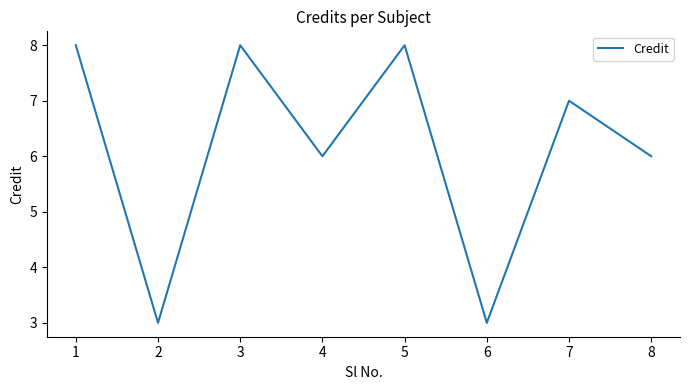

What is the maximum value shown in the chart?

8